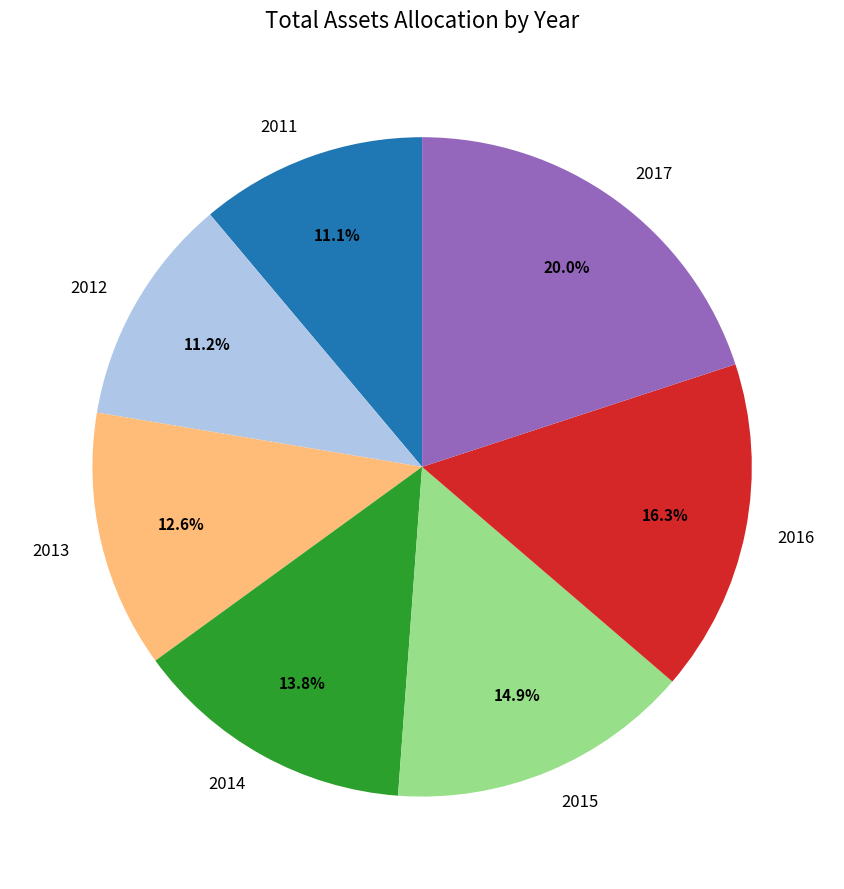

To the nearest percent, what is the average slice percentage?

14%